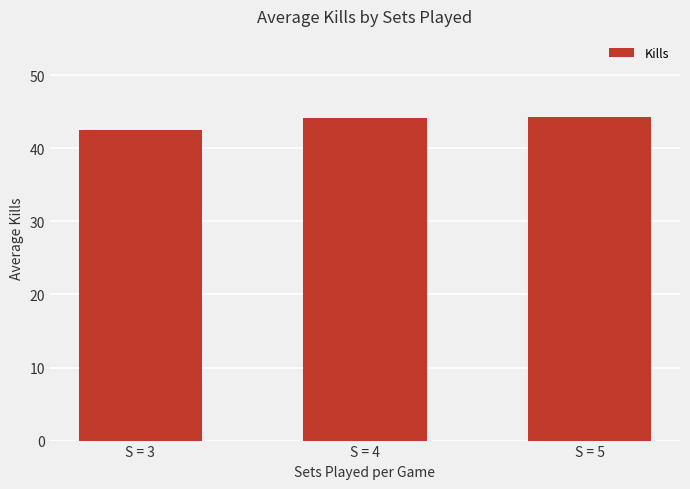

True or false: the data shows 44.3 at S = 5.

True